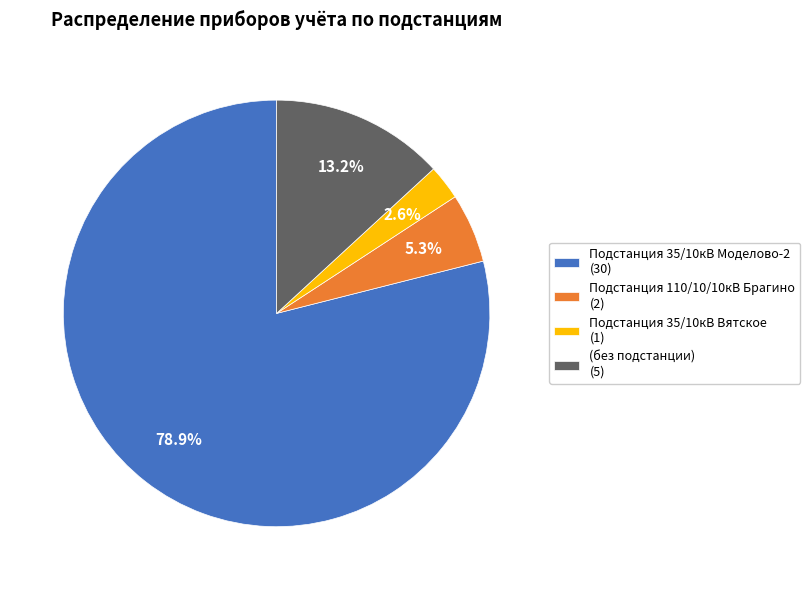

Does any single category account for the majority?

Yes